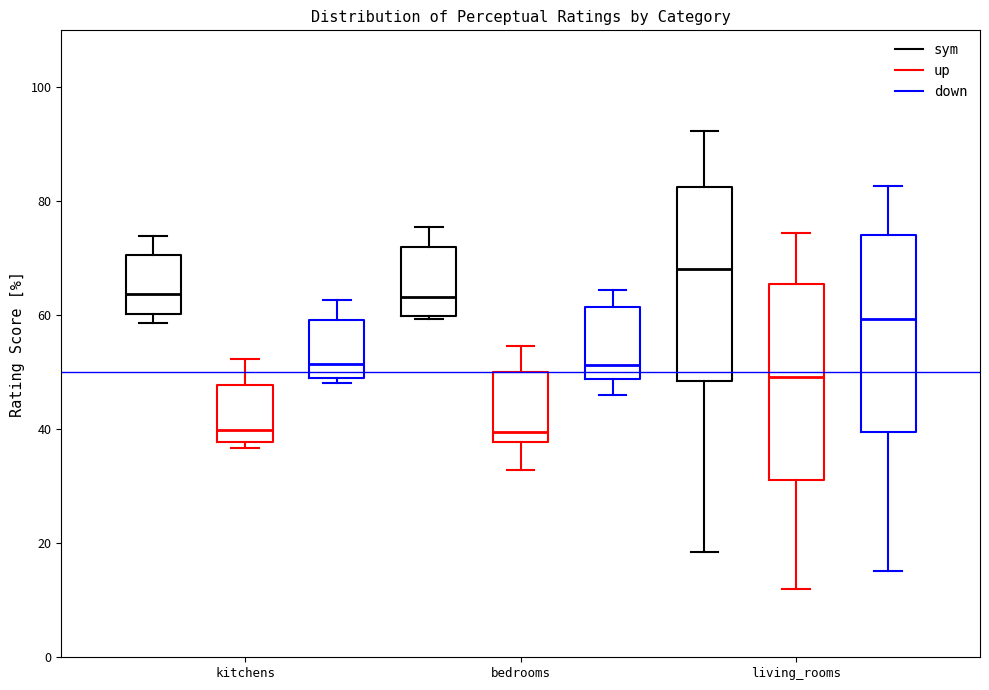

Where does the upper whisker of the box for bedrooms (down) end on the y-axis? The values are not printed on the chart, so give them approximately, as read against the axis.

64